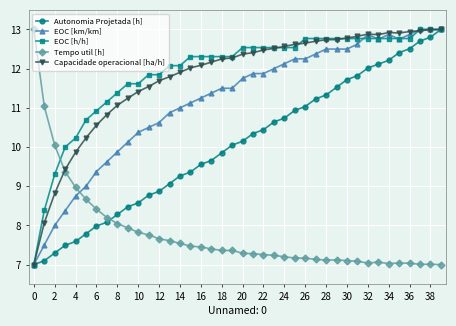

True or false: Capacidade operacional [ha/h] has more than 0 interior local peaks.

True